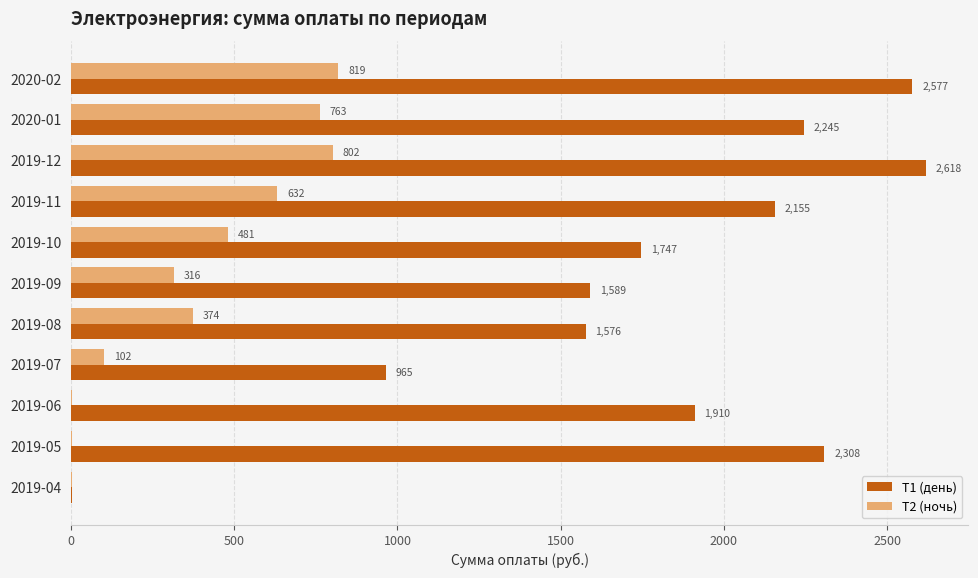

True or false: Т1 (день) has a value of 1576.0 at 2019-08.

True